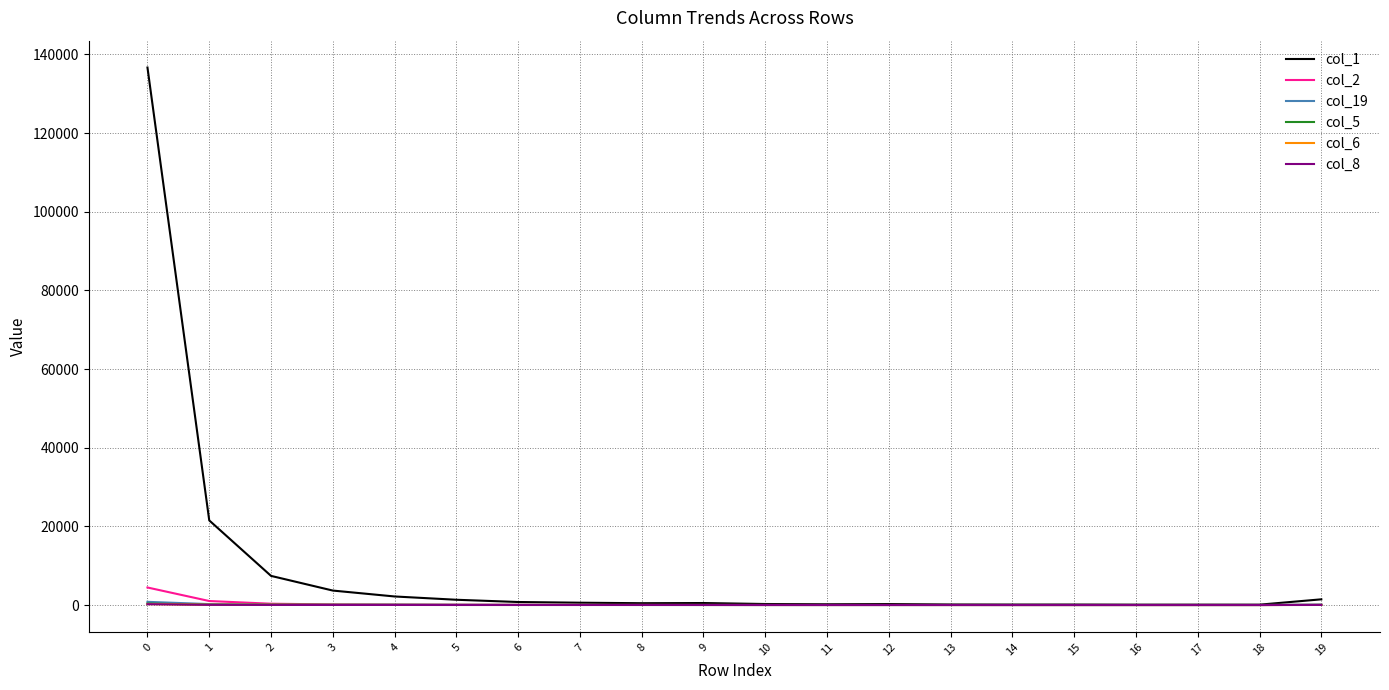

Which series has the widest spread of values?

col_1